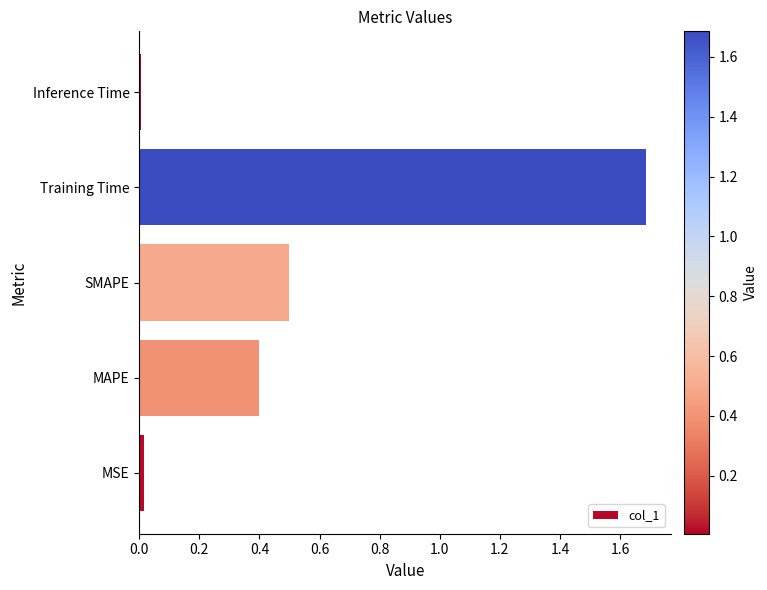

Read the value at SMAPE.

0.5